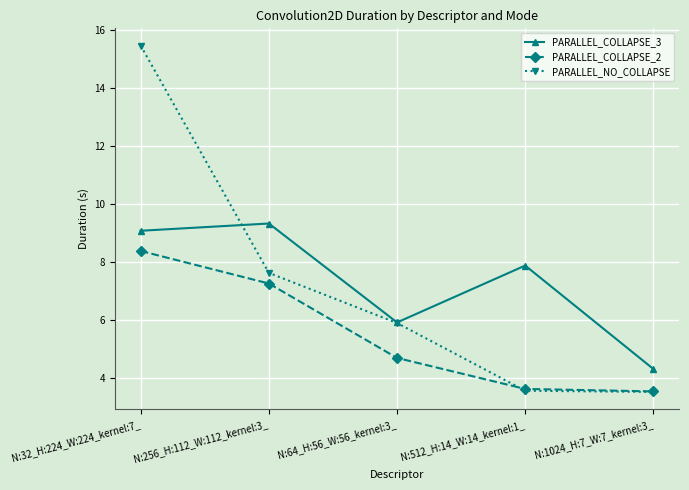

What is the label of the 3rd point from the left?

N:64_H:56_W:56_kernel:3_